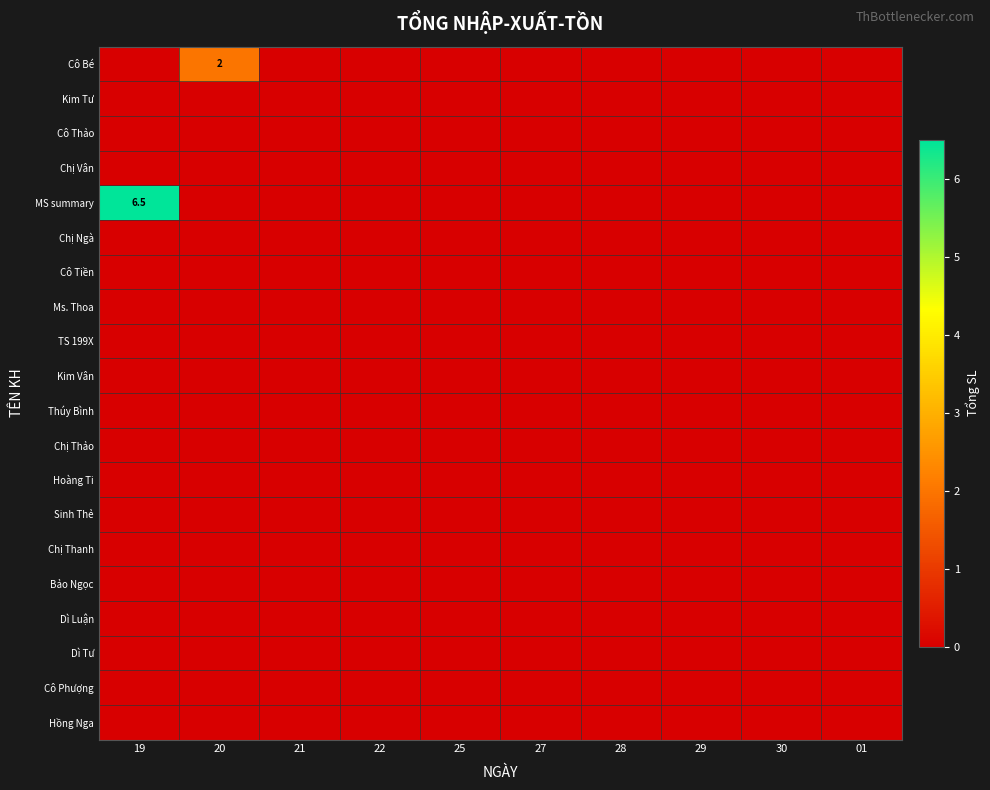

At how many categories does at least one series exceed 0?

2